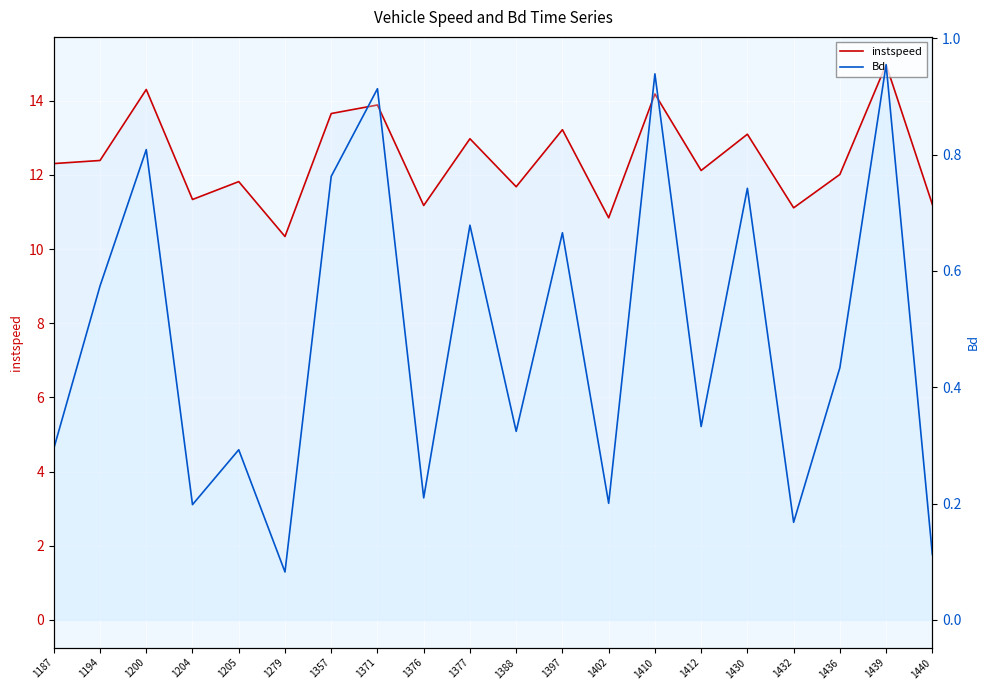

What is the sum of all instspeed values?

248.6